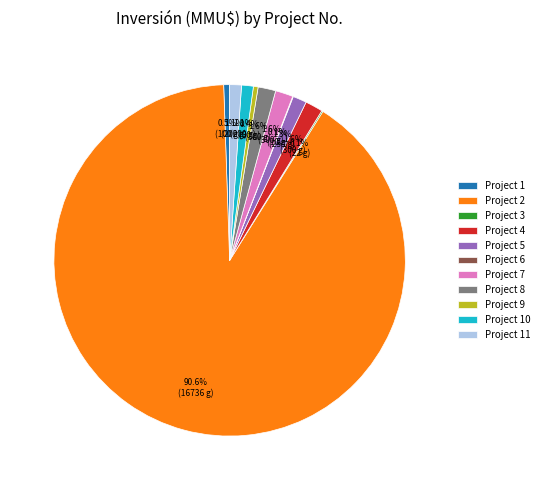

What is the largest slice in the pie chart?

Project 2